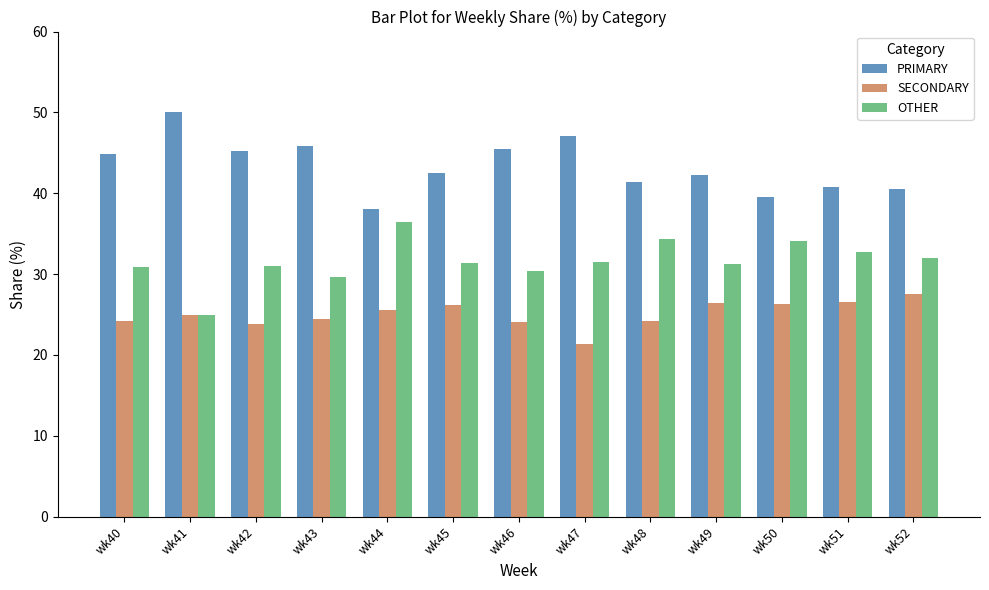

Are the bars grouped side by side (vs. stacked)?

Yes